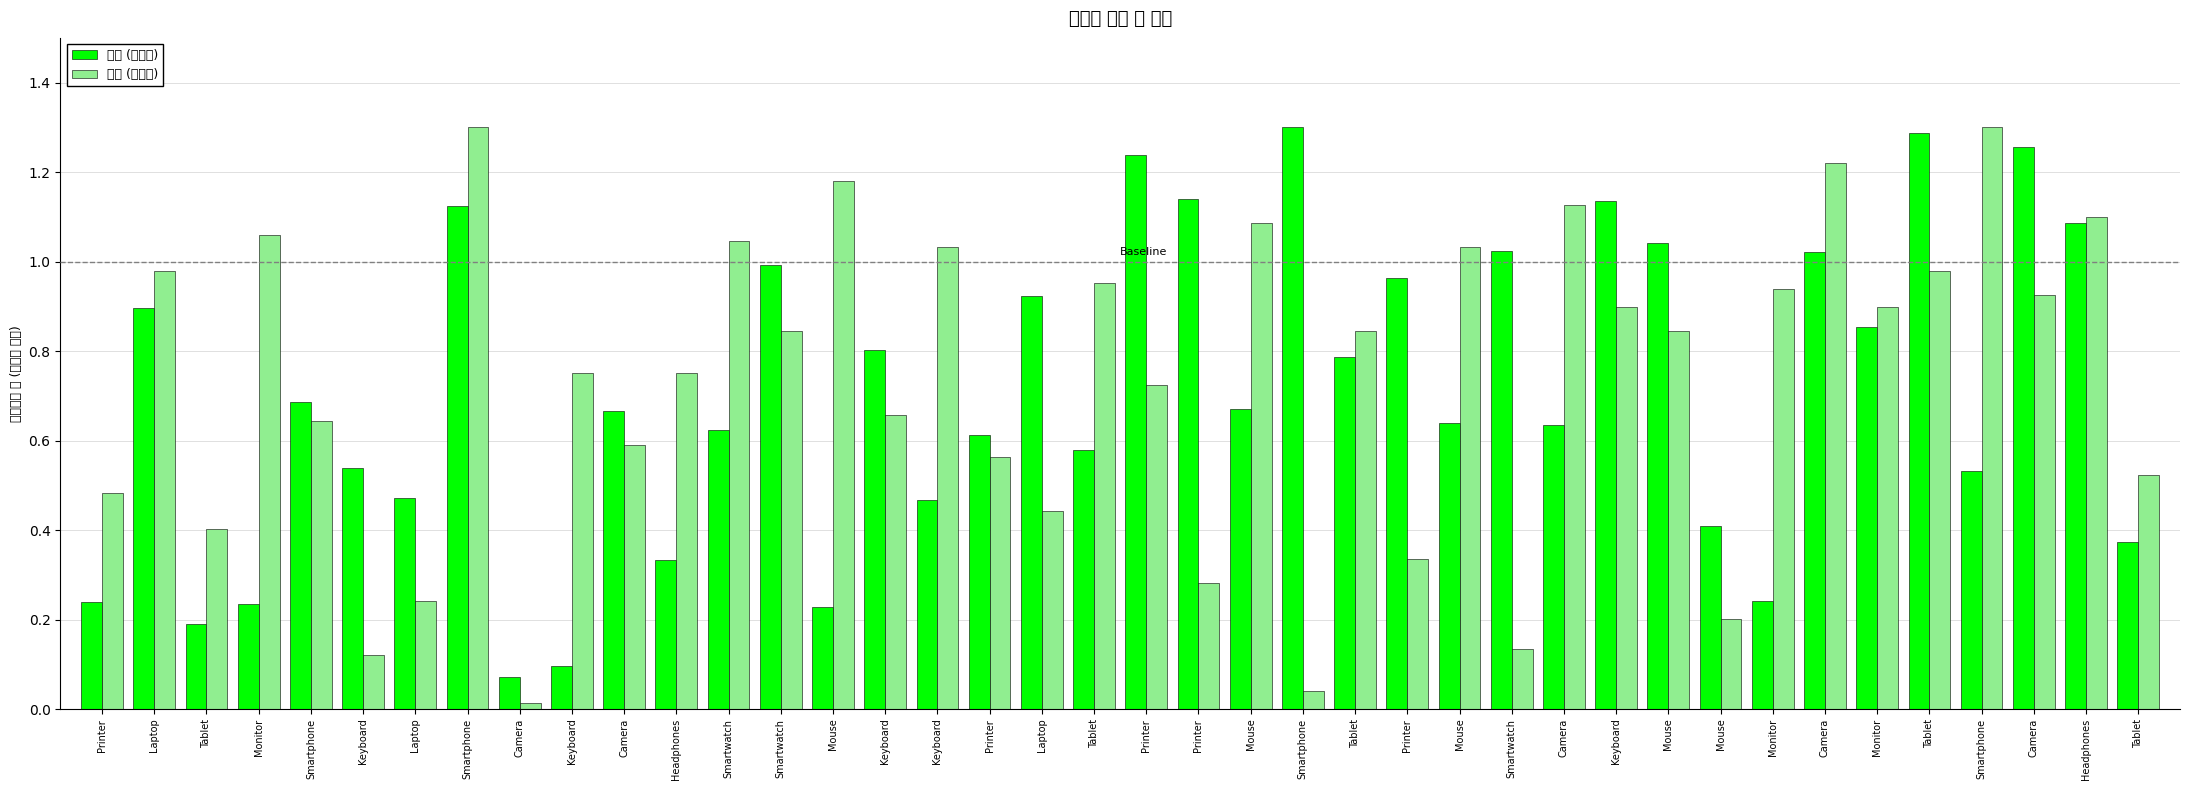

Reading left to right, what are all the values shown in this chart?

가격 (정규화): Printer=0.2	Laptop=0.9	Tablet=0.2	Monitor=0.2	Smartphone=0.7	Keyboard=0.5	Laptop=0.5	Smartphone=1.1	Camera=0.1	Keyboard=0.1	Camera=0.7	Headphones=0.3	Smartwatch=0.6	Smartwatch=1.0	Mouse=0.2	Keyboard=0.8	Keyboard=0.5	Printer=0.6	Laptop=0.9	Tablet=0.6	Printer=1.2	Printer=1.1	Mouse=0.7	Smartphone=1.3	Tablet=0.8	Printer=1.0	Mouse=0.6	Smartwatch=1.0	Camera=0.6	Keyboard=1.1	Mouse=1.0	Mouse=0.4	Monitor=0.2	Camera=1.0	Monitor=0.9	Tablet=1.3	Smartphone=0.5	Camera=1.3	Headphones=1.1	Tablet=0.4
수량 (정규화): Printer=0.5	Laptop=1.0	Tablet=0.4	Monitor=1.1	Smartphone=0.6	Keyboard=0.1	Laptop=0.2	Smartphone=1.3	Camera=0.0	Keyboard=0.8	Camera=0.6	Headphones=0.8	Smartwatch=1.0	Smartwatch=0.8	Mouse=1.2	Keyboard=0.7	Keyboard=1.0	Printer=0.6	Laptop=0.4	Tablet=1.0	Printer=0.7	Printer=0.3	Mouse=1.1	Smartphone=0.0	Tablet=0.8	Printer=0.3	Mouse=1.0	Smartwatch=0.1	Camera=1.1	Keyboard=0.9	Mouse=0.8	Mouse=0.2	Monitor=0.9	Camera=1.2	Monitor=0.9	Tablet=1.0	Smartphone=1.3	Camera=0.9	Headphones=1.1	Tablet=0.5